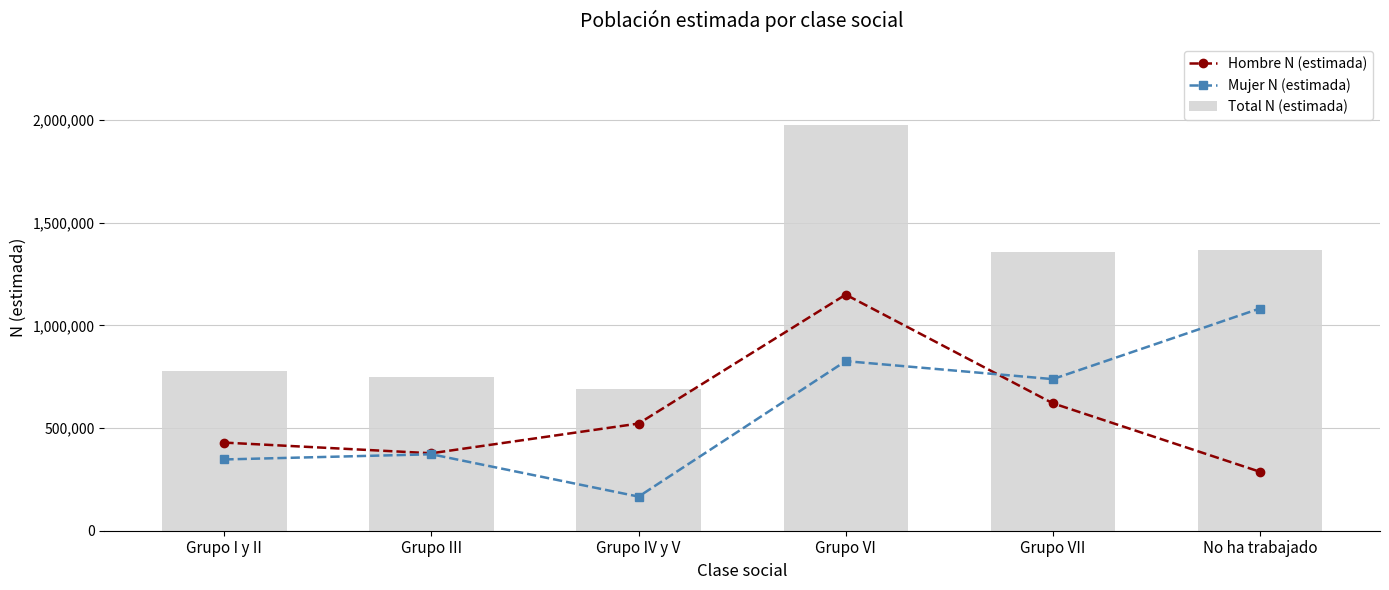

What is the sum of the Total N (estimada) values at Grupo VII and Grupo III?

2108450